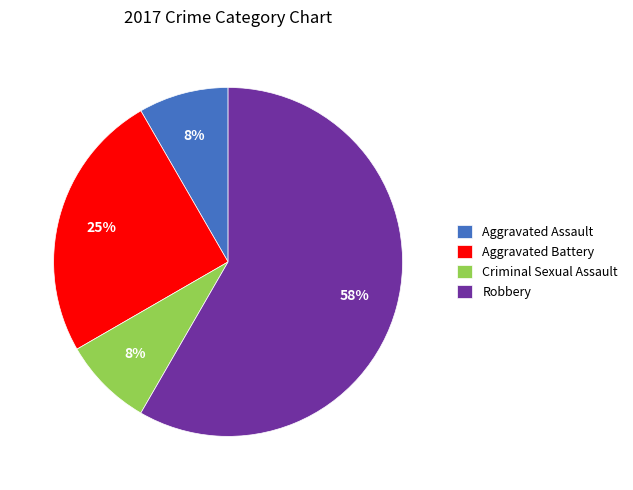

Combined, do Criminal Sexual Assault and Aggravated Battery account for over 50%?

No